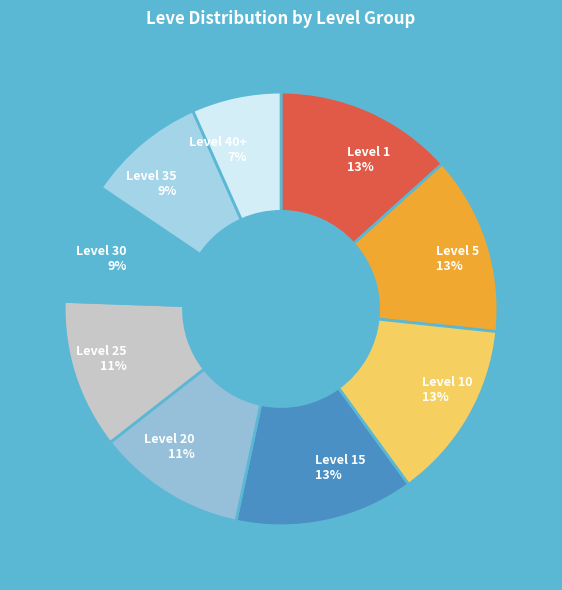

Is there any slice that represents more than half of the pie?

No